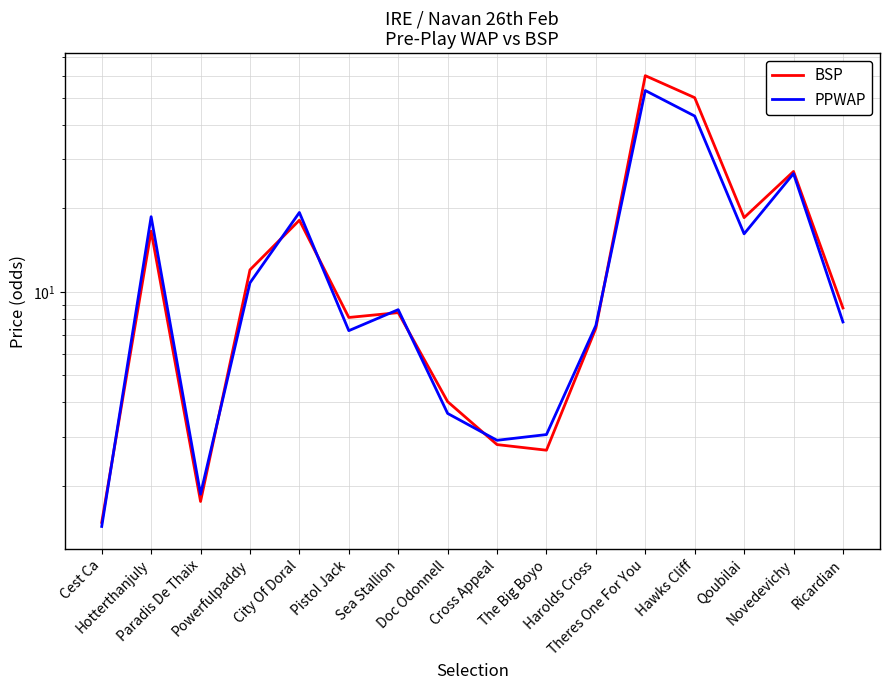

What is the difference between the second highest and second lowest values in the PPWAP series?

41.1